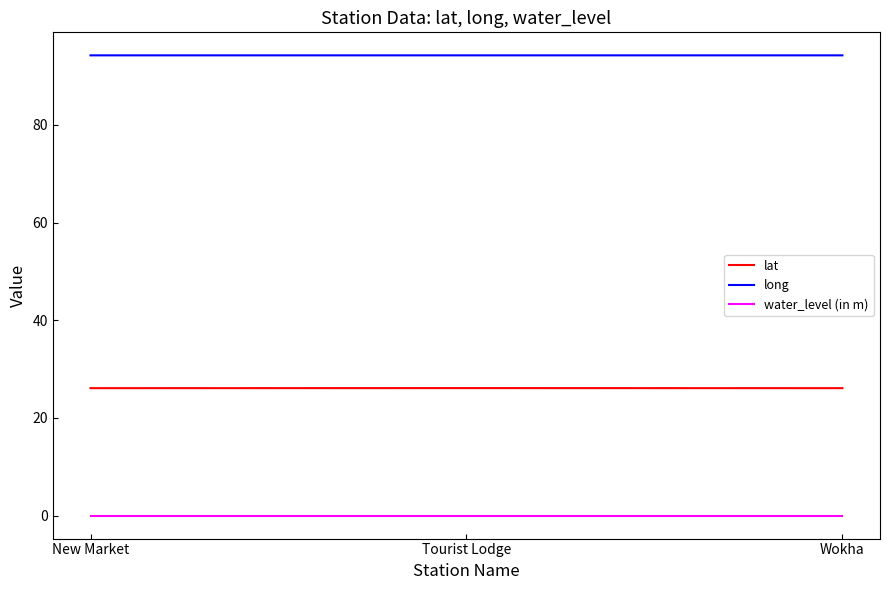

List the series in order of their peak value, lowest first.

water_level (in m), lat, long